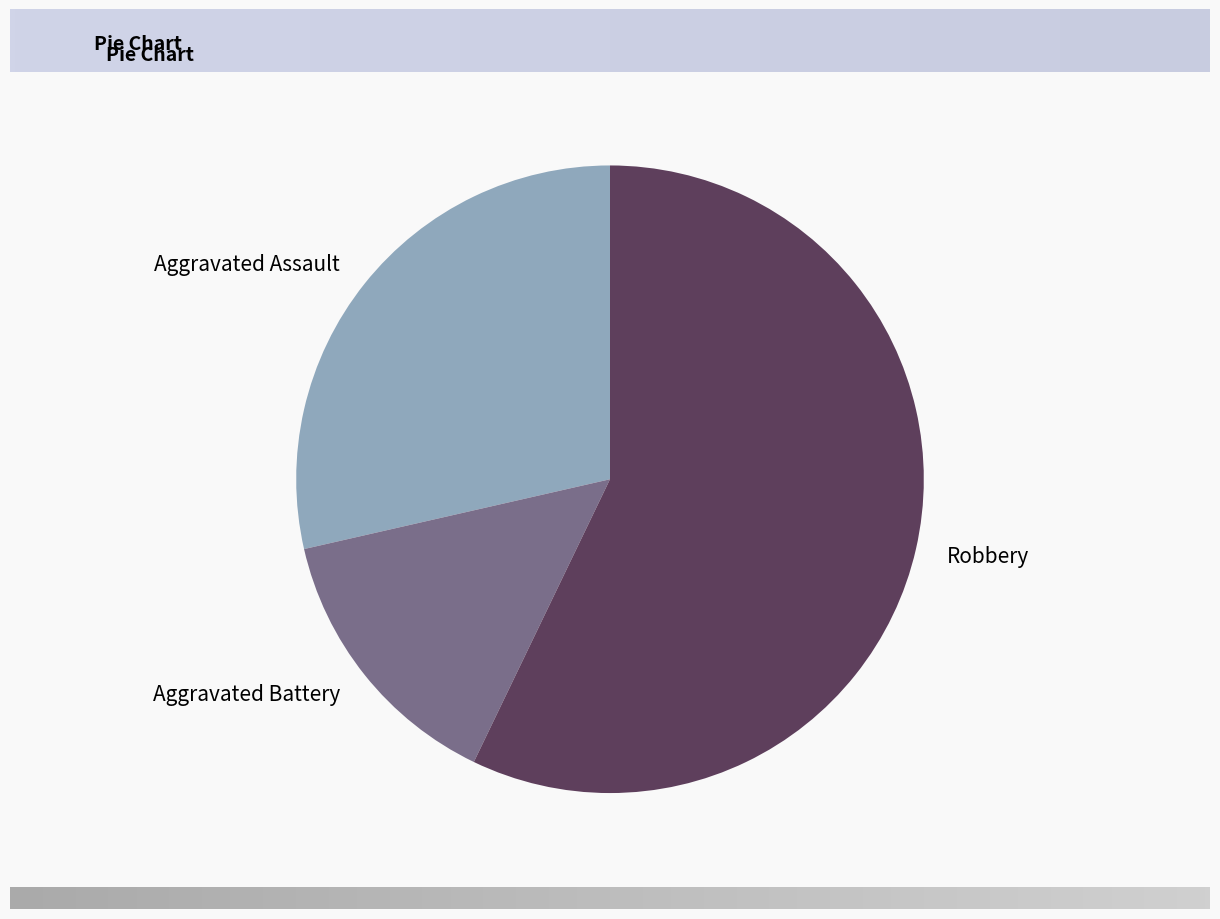

Is it true that Aggravated Assault is 18% of the pie?

False